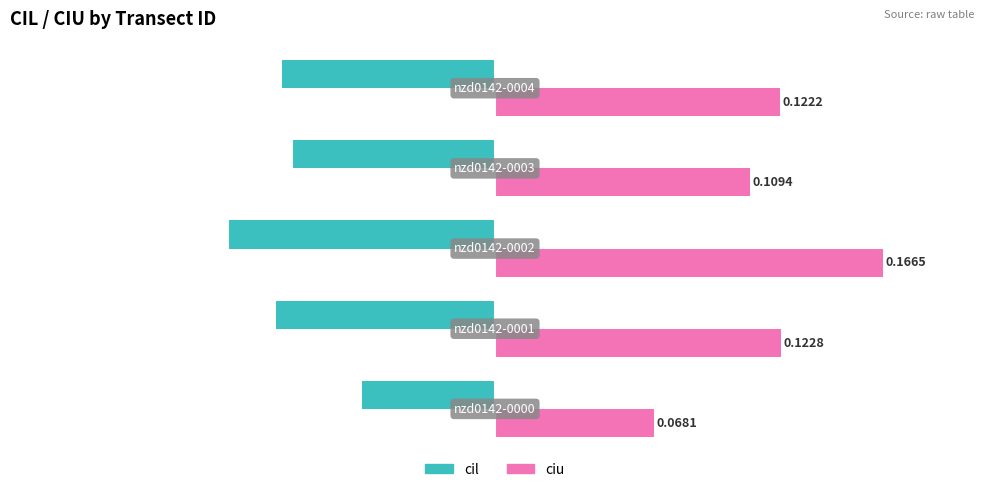

What is the sum of all cil values?

-0.4